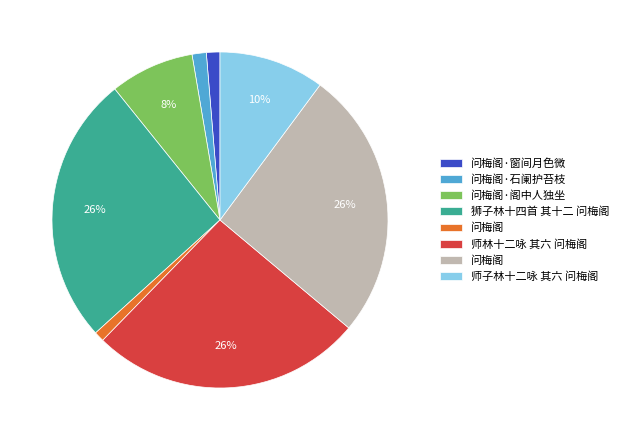

Is there a majority slice in this chart?

No